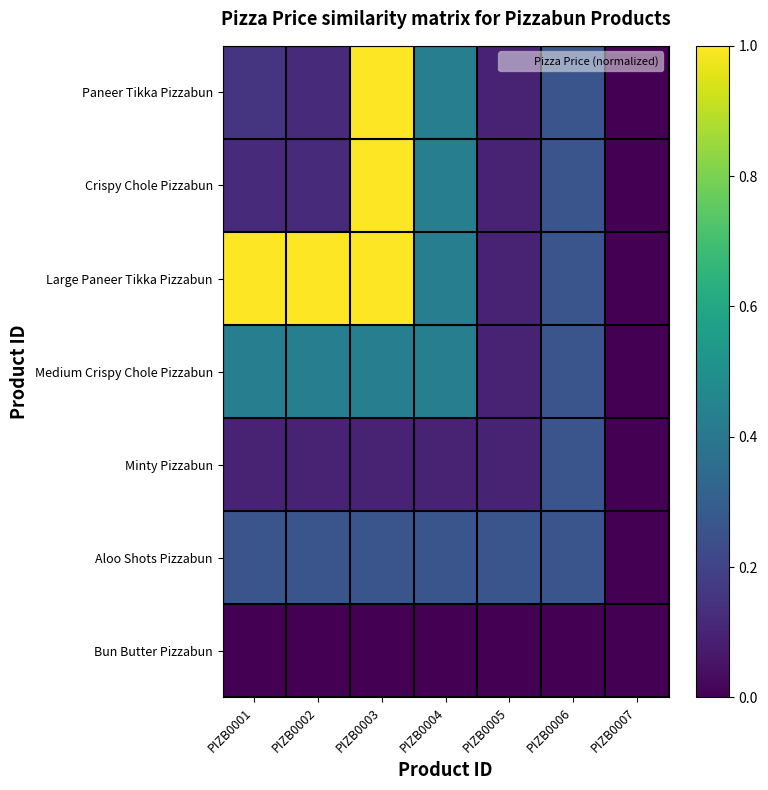

Reading left to right, list all the values displayed in this chart.

Paneer Tikka Pizzabun: PIZB0001=0.2	PIZB0002=0.1	PIZB0003=1.0	PIZB0004=0.4	PIZB0005=0.1	PIZB0006=0.3	PIZB0007=0.0
Crispy Chole Pizzabun: PIZB0001=0.1	PIZB0002=0.1	PIZB0003=1.0	PIZB0004=0.4	PIZB0005=0.1	PIZB0006=0.3	PIZB0007=0.0
Large Paneer Tikka Pizzabun: PIZB0001=1.0	PIZB0002=1.0	PIZB0003=1.0	PIZB0004=0.4	PIZB0005=0.1	PIZB0006=0.3	PIZB0007=0.0
Medium Crispy Chole Pizzabun: PIZB0001=0.4	PIZB0002=0.4	PIZB0003=0.4	PIZB0004=0.4	PIZB0005=0.1	PIZB0006=0.3	PIZB0007=0.0
Minty Pizzabun: PIZB0001=0.1	PIZB0002=0.1	PIZB0003=0.1	PIZB0004=0.1	PIZB0005=0.1	PIZB0006=0.3	PIZB0007=0.0
Aloo Shots Pizzabun: PIZB0001=0.3	PIZB0002=0.3	PIZB0003=0.3	PIZB0004=0.3	PIZB0005=0.3	PIZB0006=0.3	PIZB0007=0.0
Bun Butter Pizzabun: PIZB0001=0.0	PIZB0002=0.0	PIZB0003=0.0	PIZB0004=0.0	PIZB0005=0.0	PIZB0006=0.0	PIZB0007=0.0